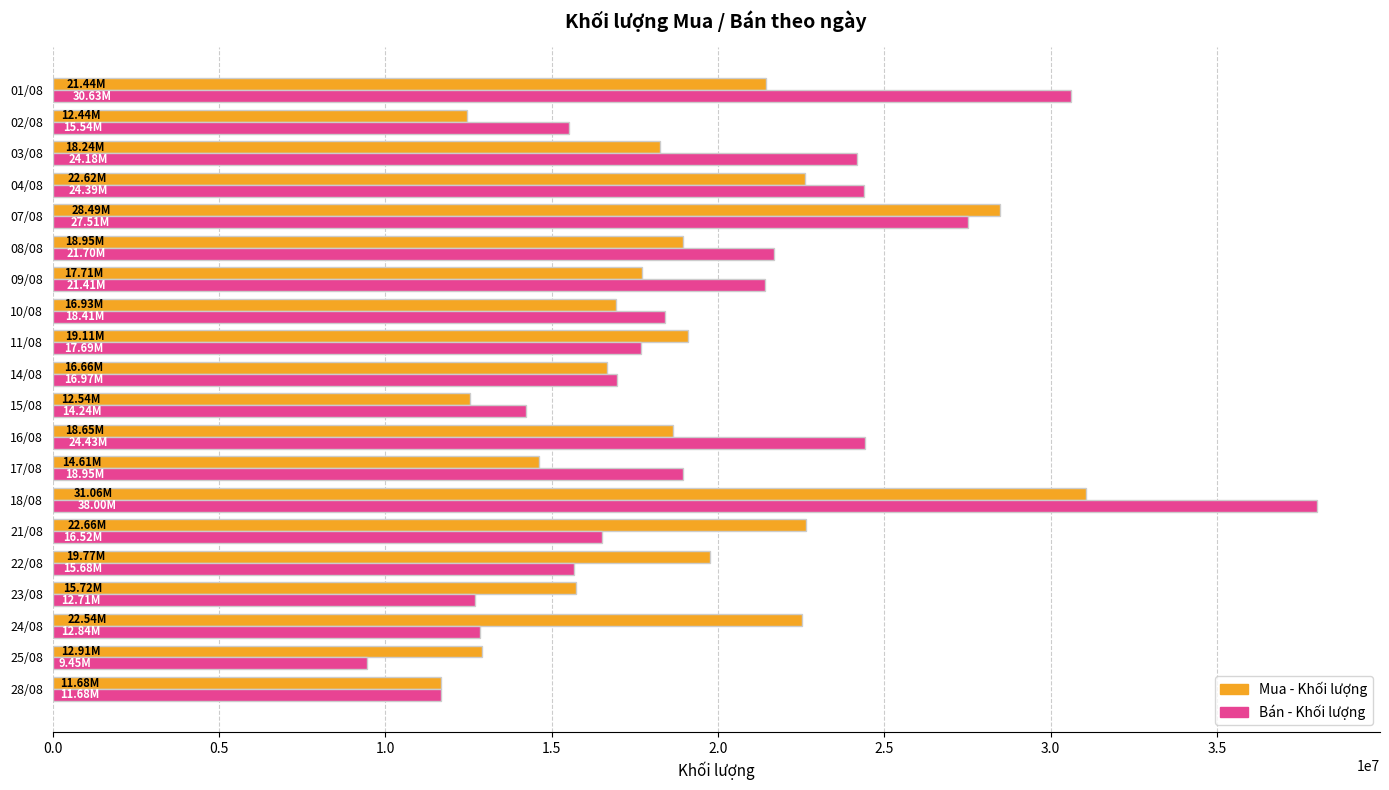

Which series has the largest range (max minus min)?

Bán - Khối lượng